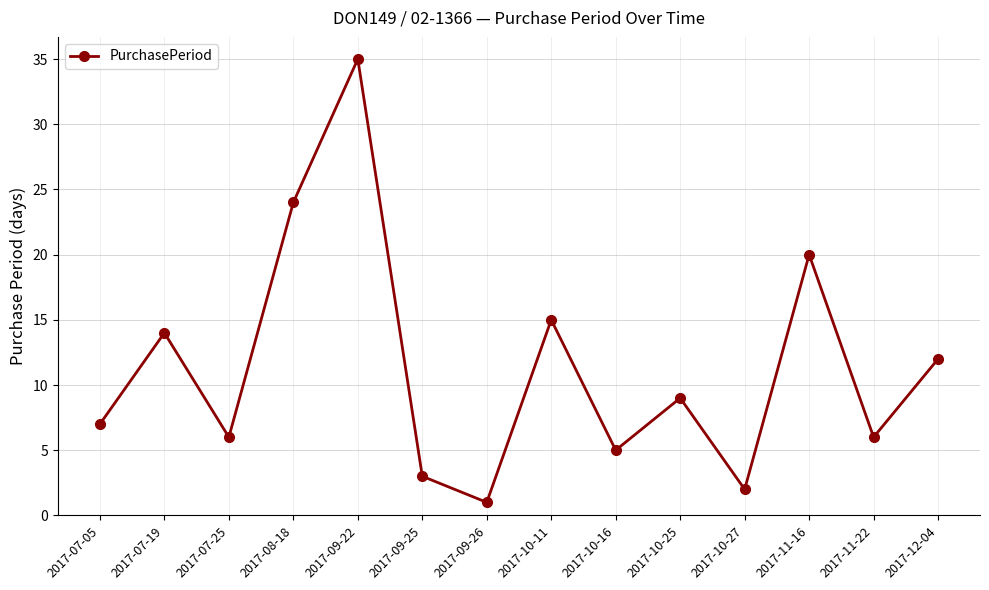

Where is the data nearest to the value 18?

2017-11-16